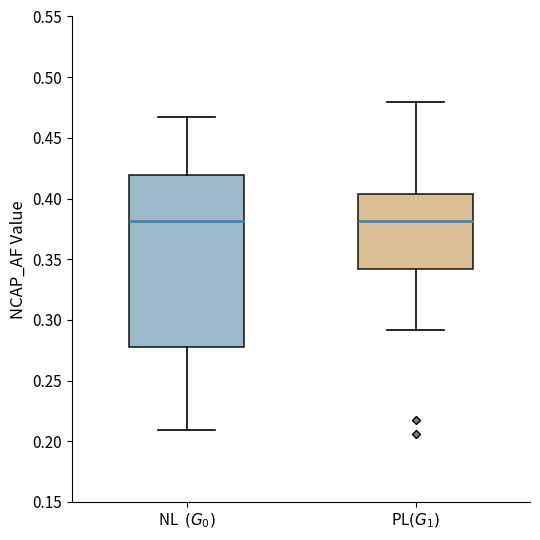

Which box is the tallest, from its lower edge to its upper edge?

NL $(G_0)$